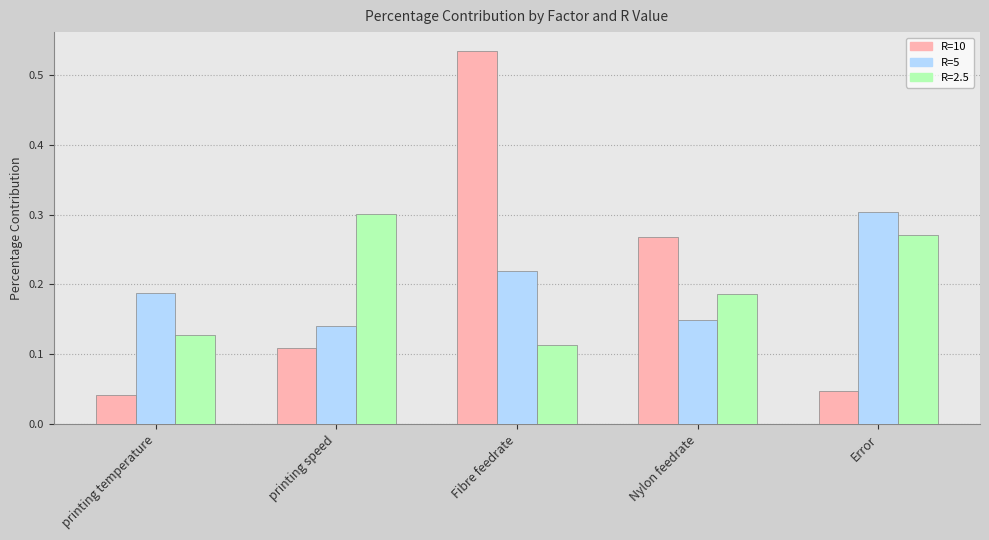

At how many categories does at least one series exceed 0?

5